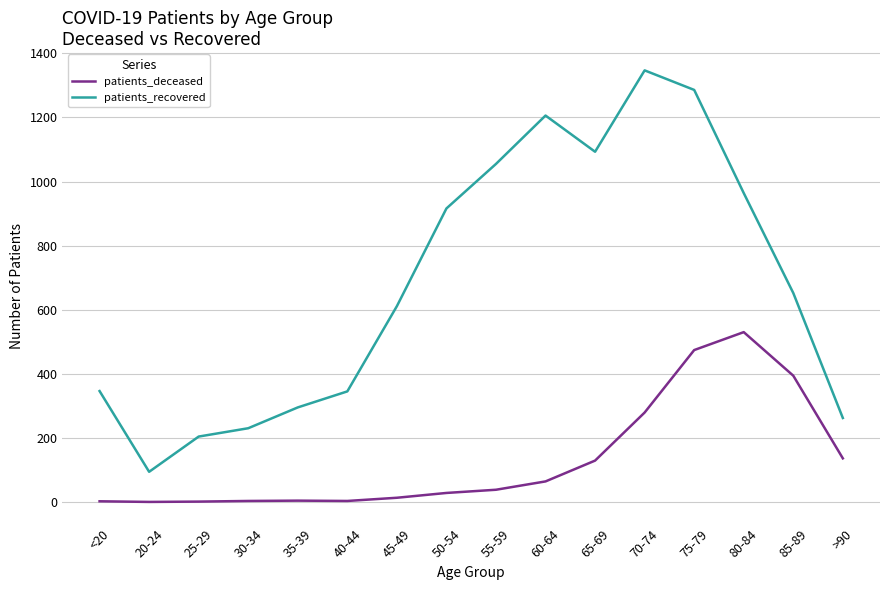

At which label is patients_deceased closest to 265?

70-74